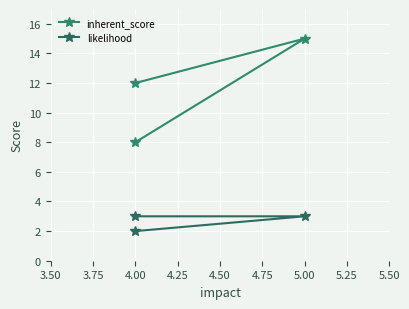

How many lines are shown in the chart?

2